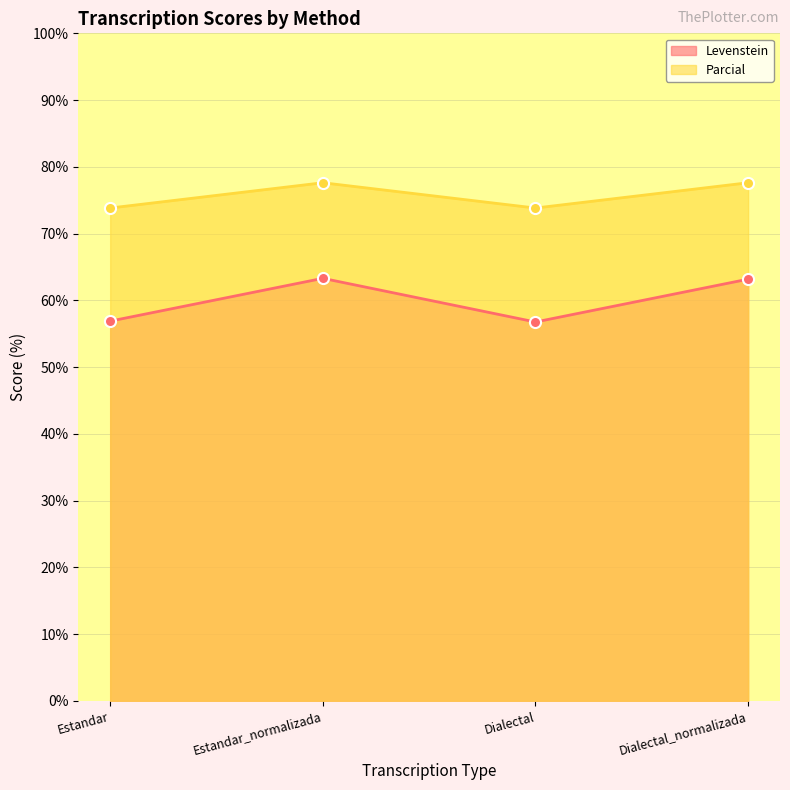

What position from the right is Estandar?

4